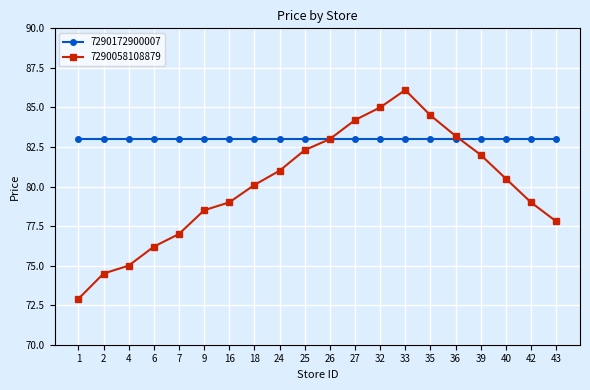

Which series has the widest spread of values?

7290058108879